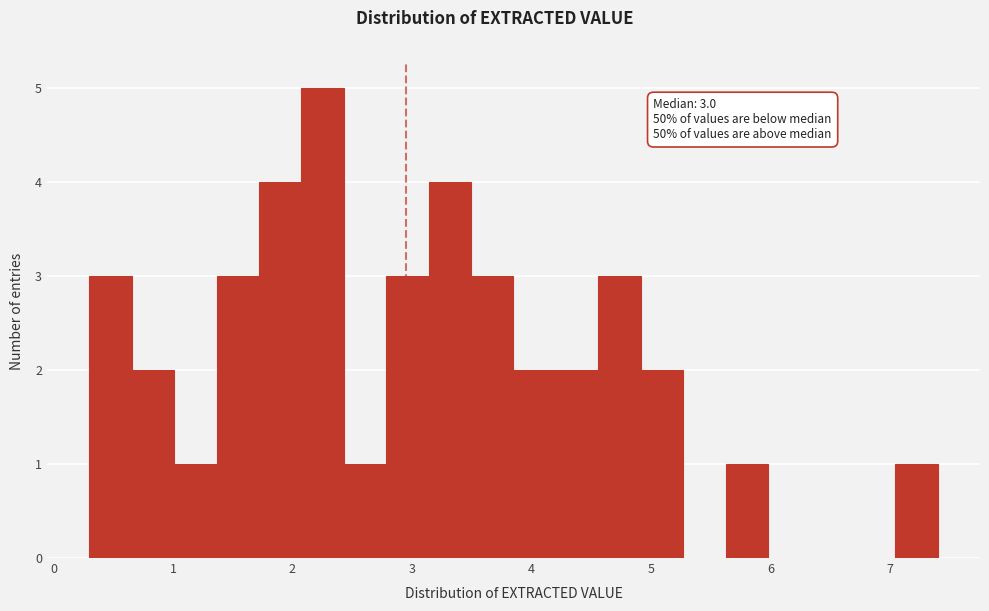

Read against the x-axis, roughly where is the centre of the tallest bar?

2.3